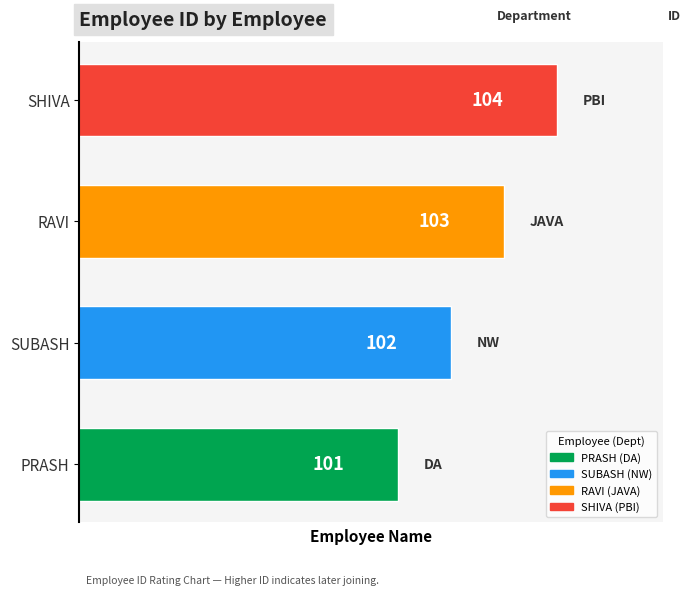

At which category does the chart reach its peak across all series?

SHIVA